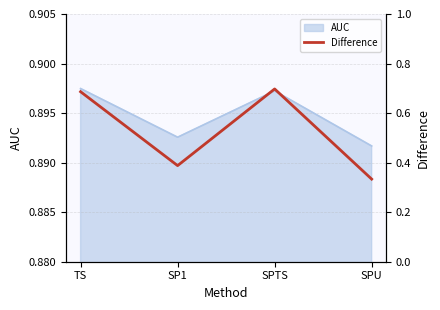

Reading left to right, extract all data points from this chart.

TS=0.7	SP1=0.4	SPTS=0.7	SPU=0.3